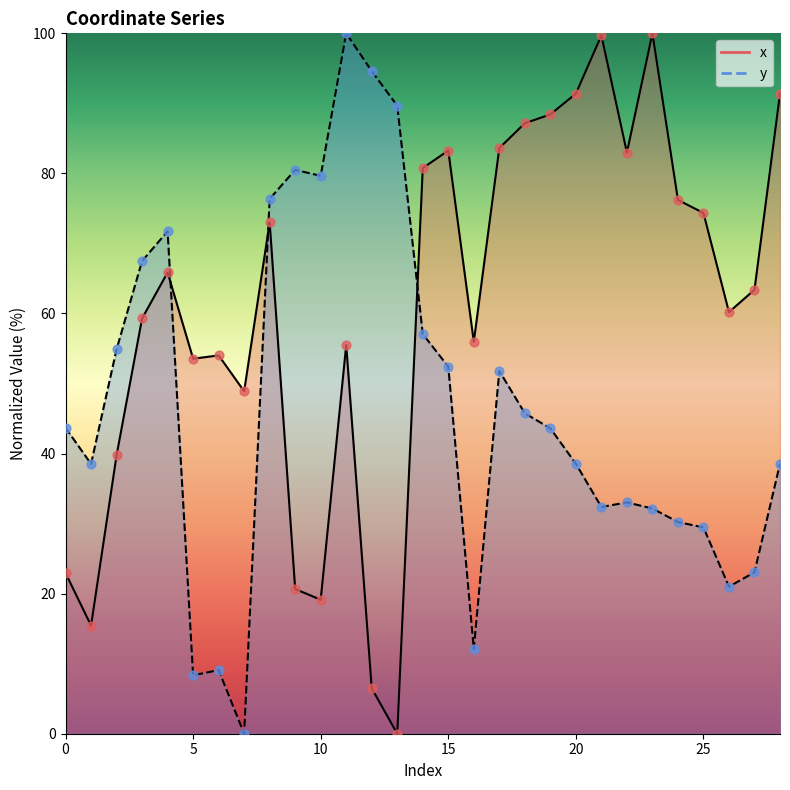

What is the total value across all series at 23?

132.2